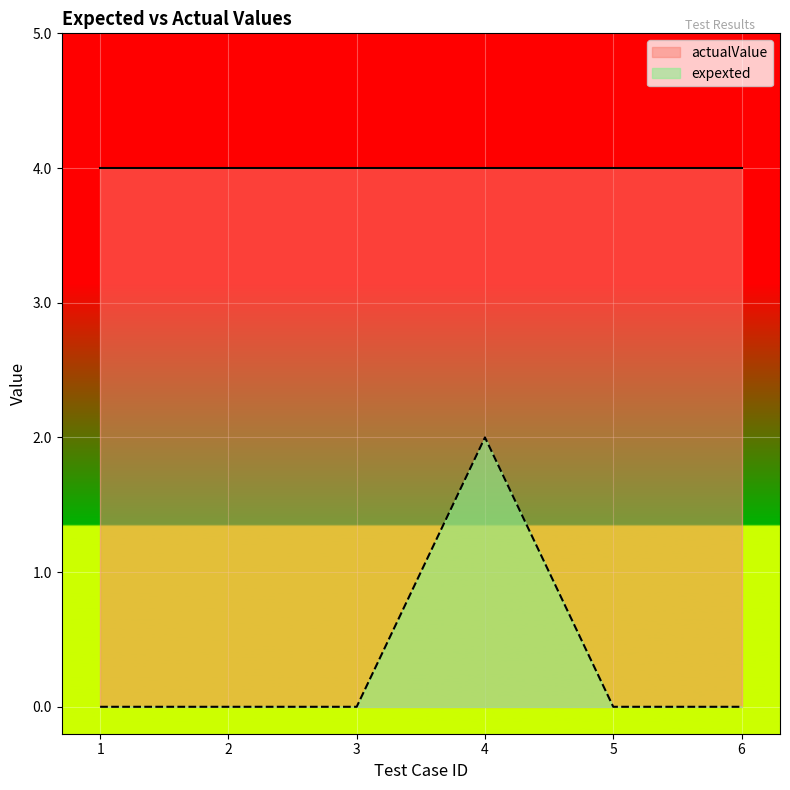

How many lines are shown in the chart?

2